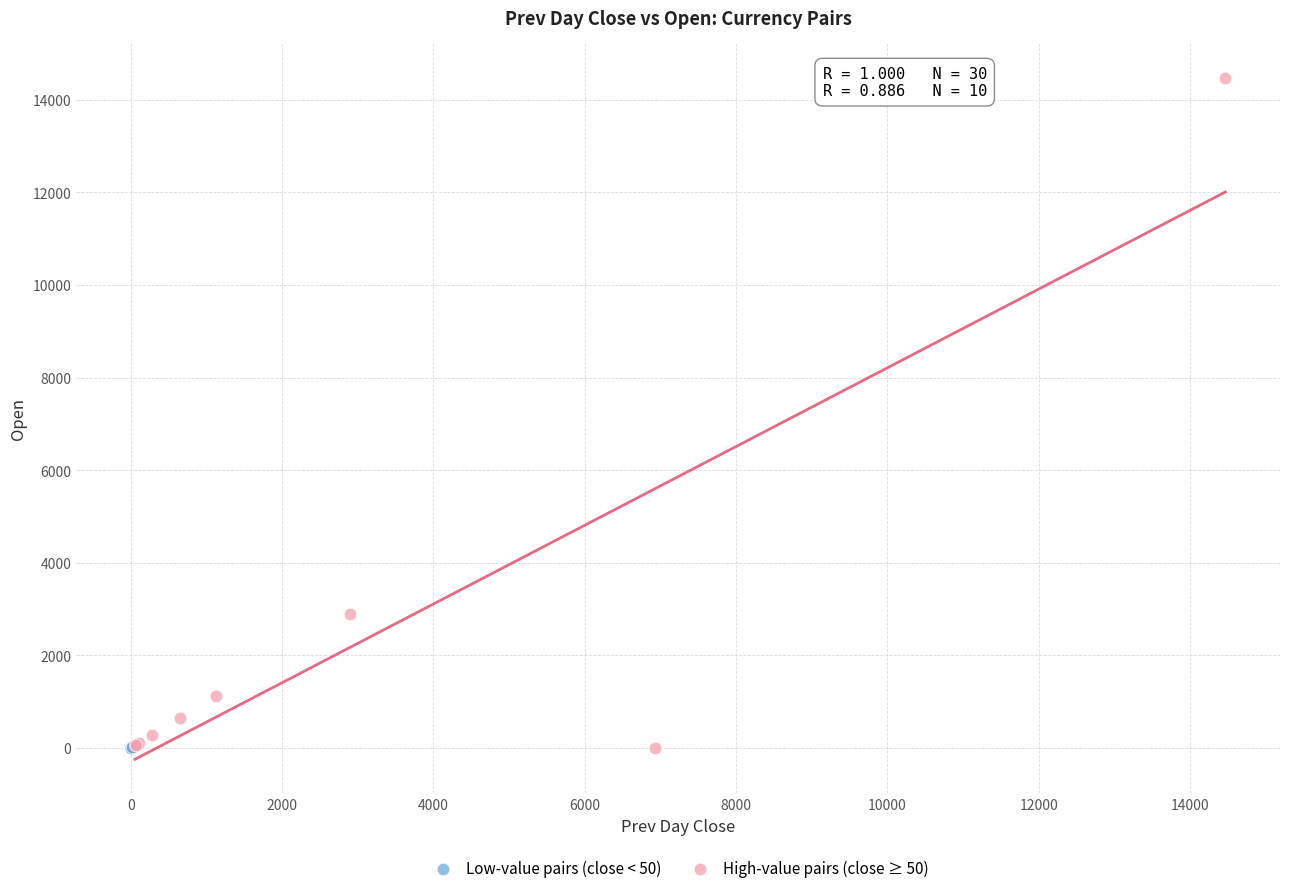

Which series has the widest spread of Y values?

High-value pairs (close ≥ 50)